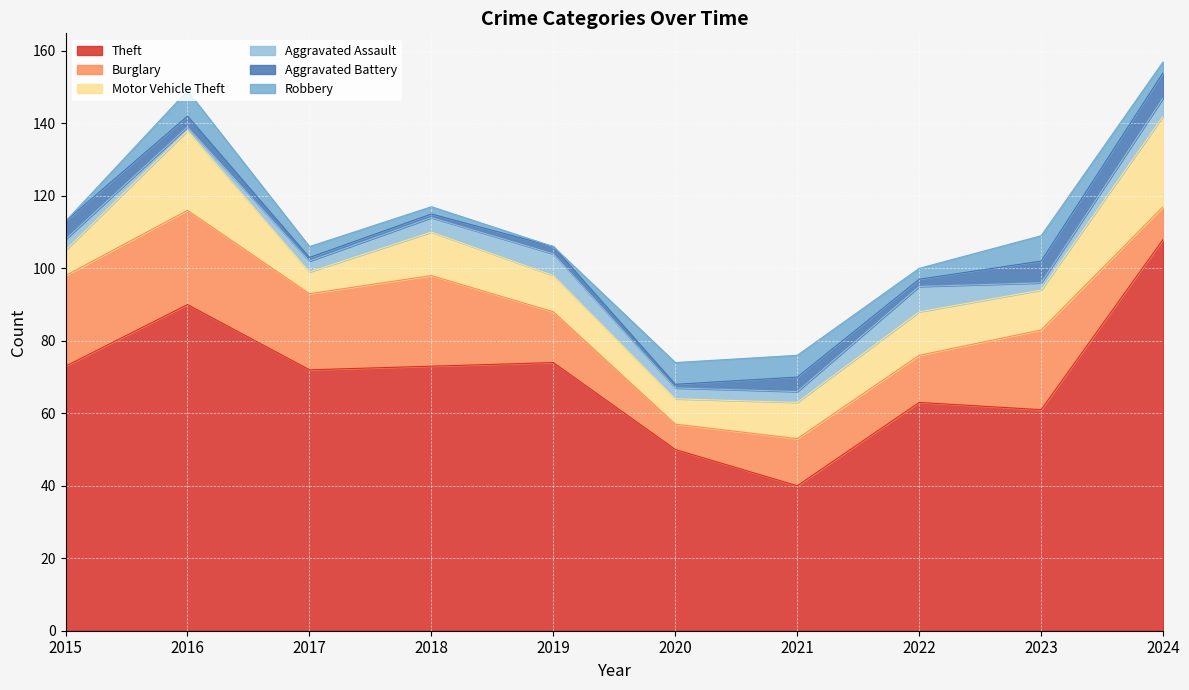

What is the sum of the Aggravated Assault values at 2019 and 2020?

9